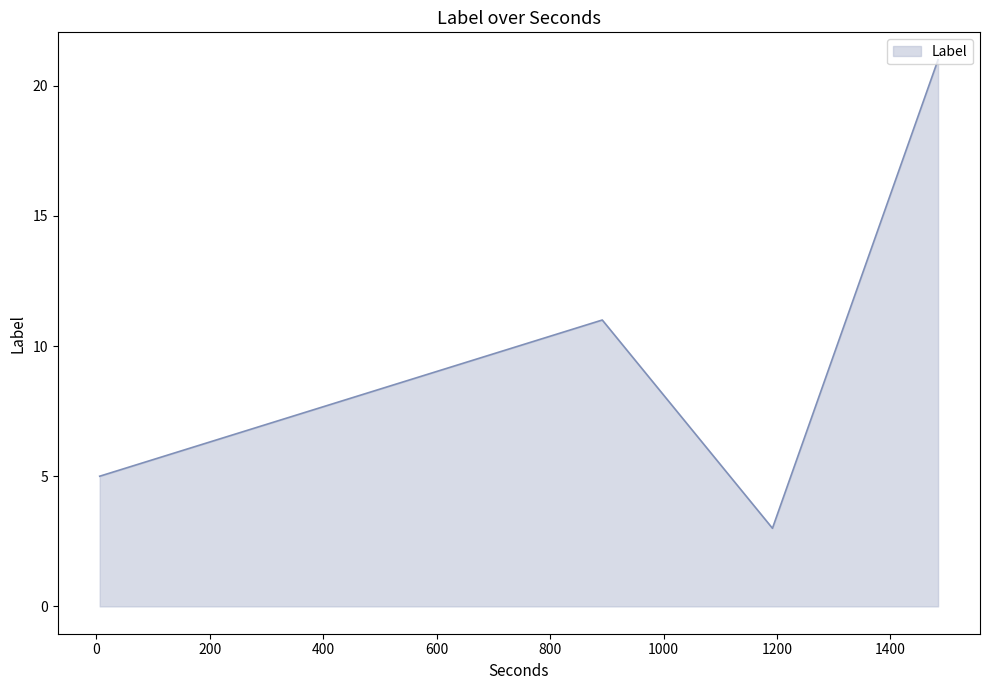

What is the minimum value shown in the chart?

3